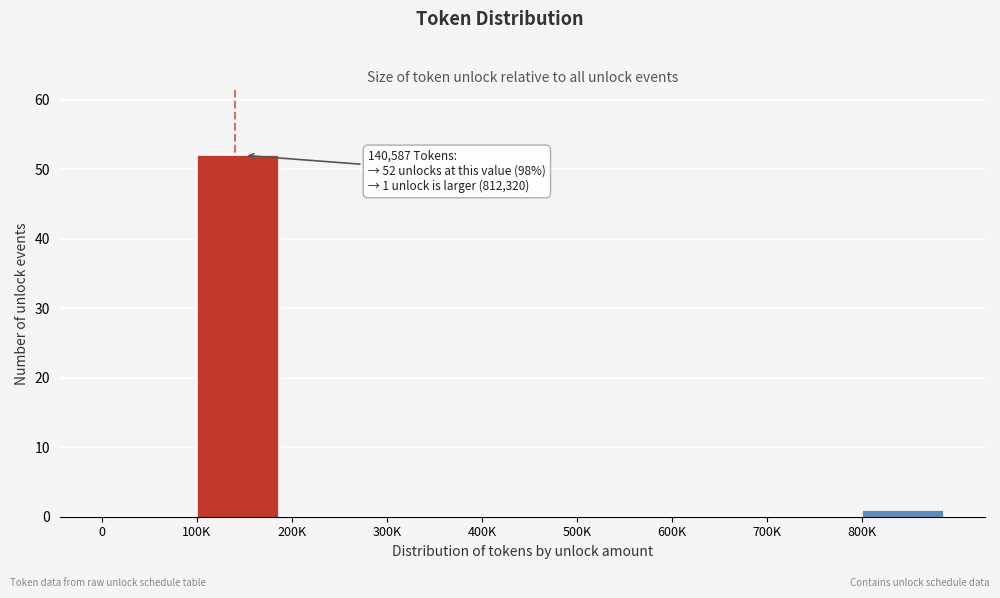

Reading right to left, what are all the values shown in this chart?

800K=1	700K=0	600K=0	500K=0	400K=0	300K=0	200K=0	100K=52	0=0